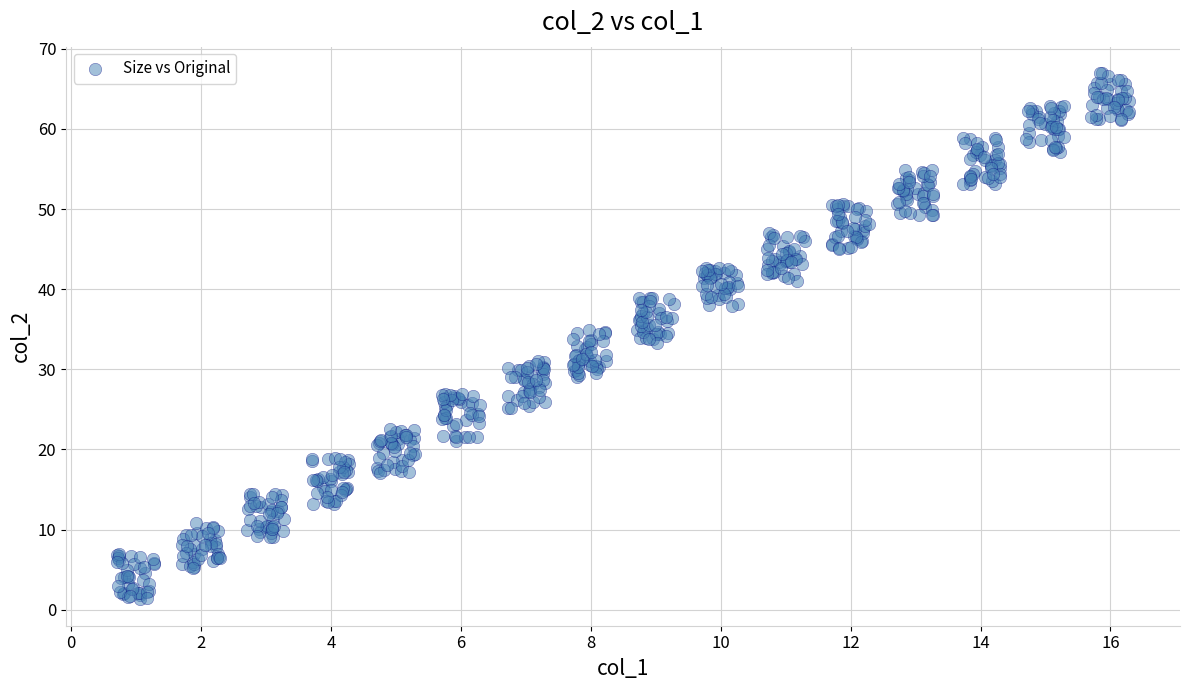

What is the range of X values (max minus min)?

15.6